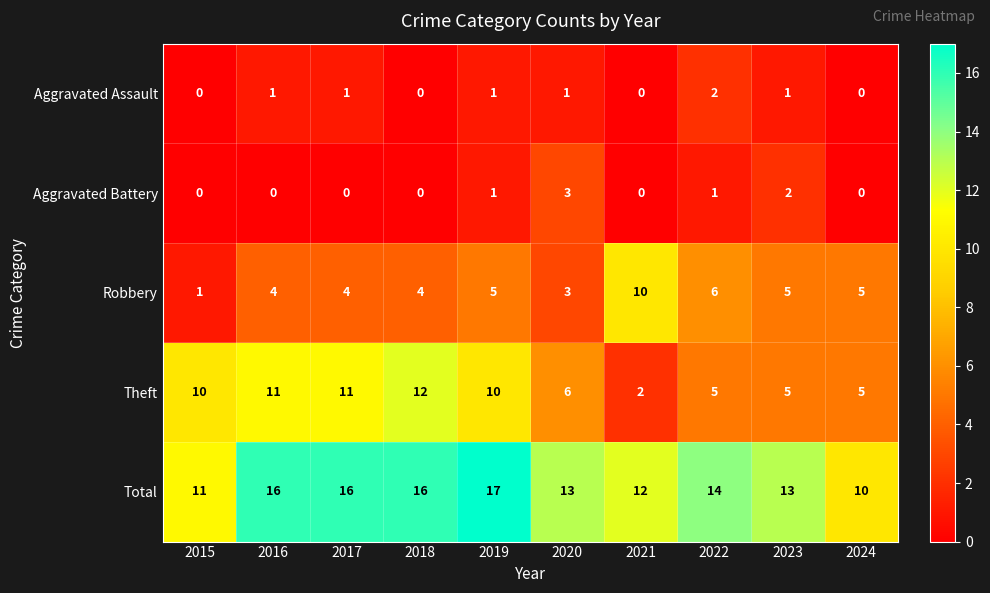

What is the difference between the maximum and minimum values in the Robbery series?

9